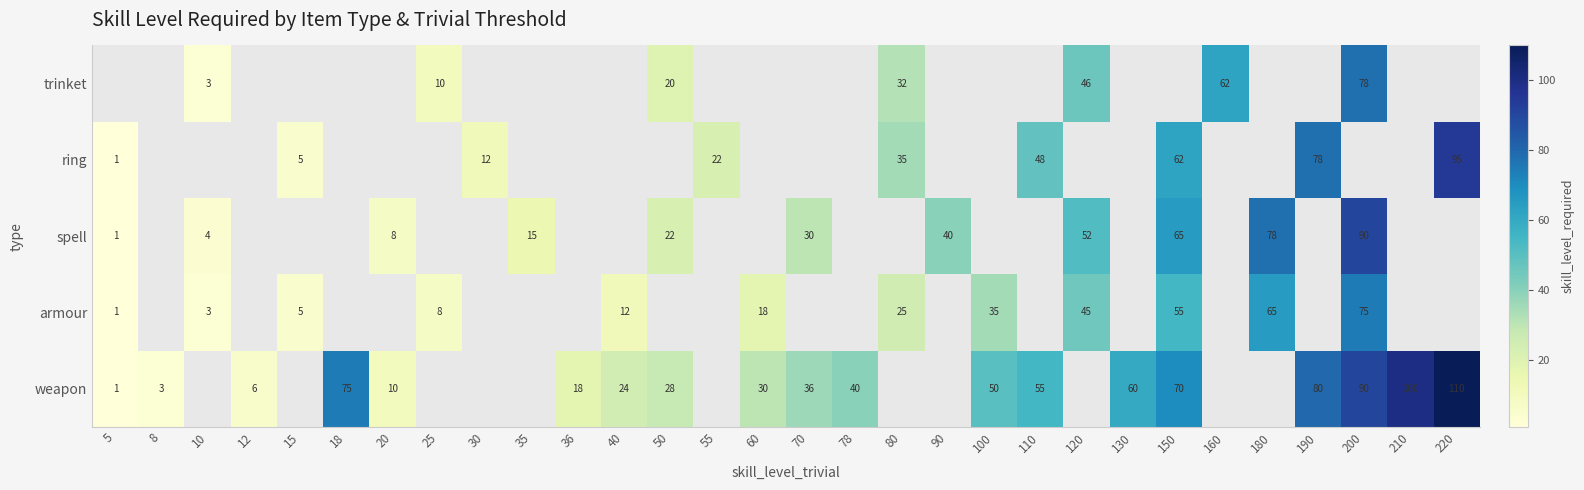

What is the minimum value shown in the chart?

1.0